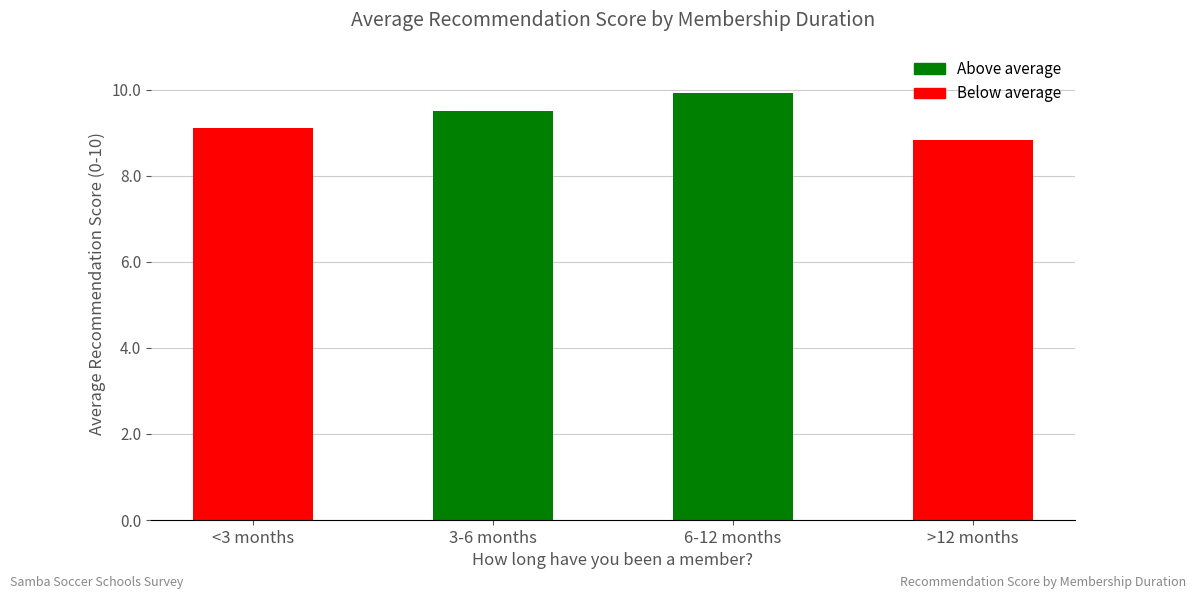

At which category does the chart reach its minimum across all series?

>12 months